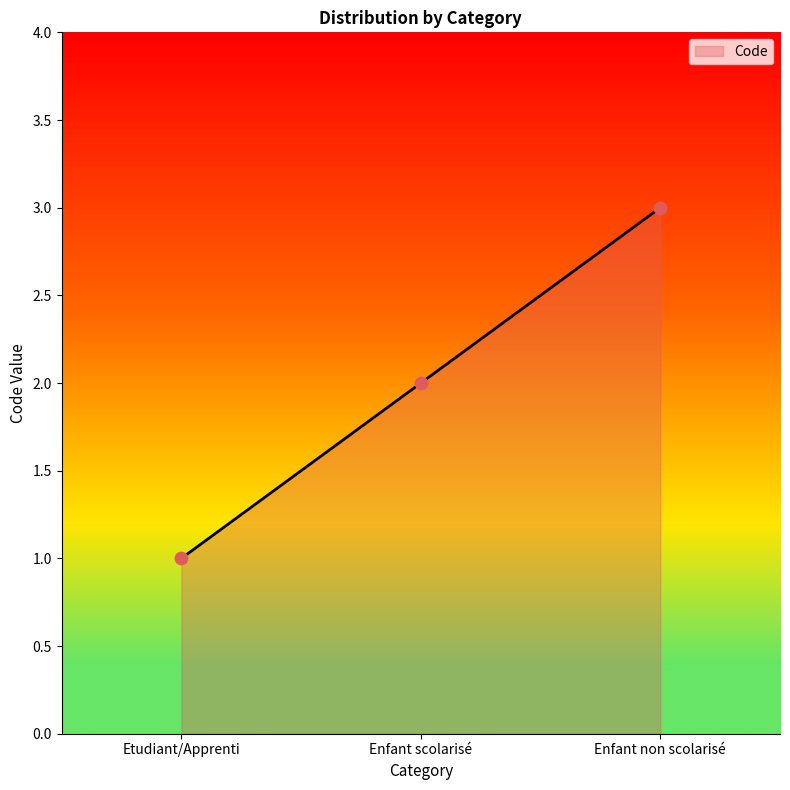

What is the change in value from Etudiant/Apprenti to Enfant non scolarisé?

+2